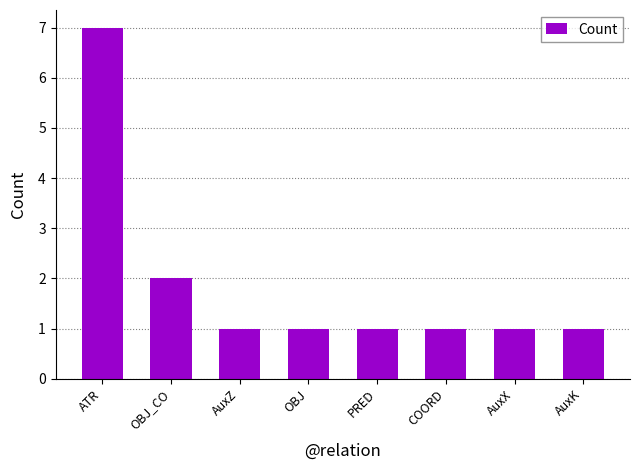

The value at OBJ_CO is 1. True or false?

False